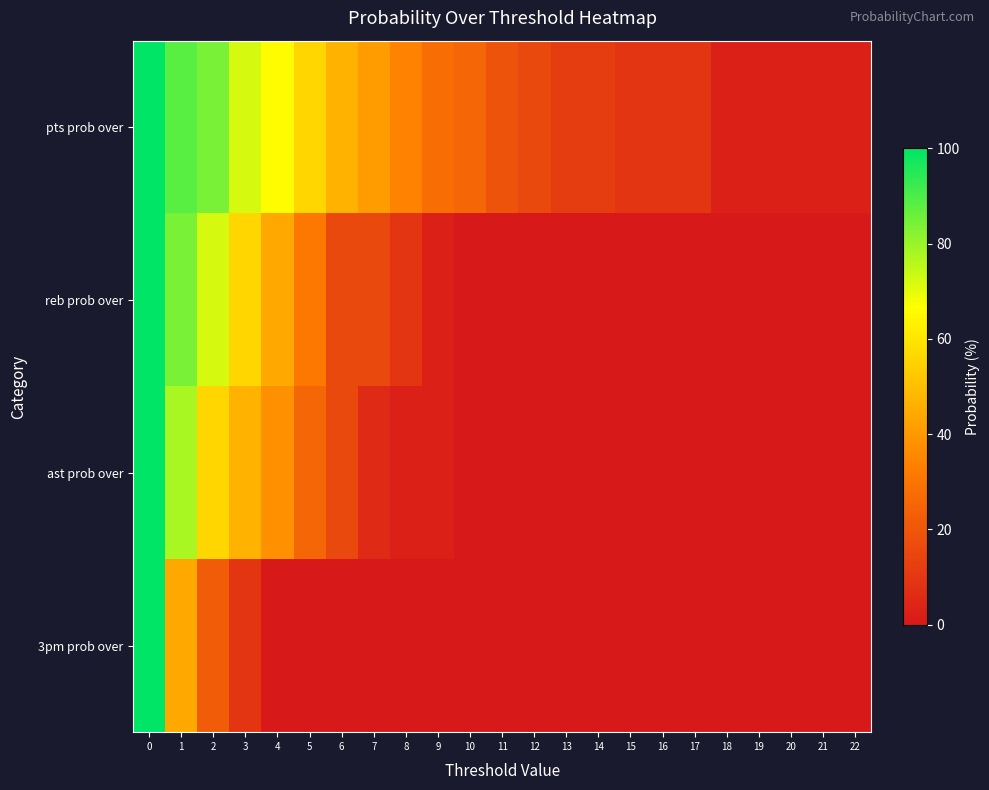

Reading left to right, extract all data points from this chart.

pts prob over: 0=100	1=88	2=84	3=72	4=66	5=56	6=47	7=41	8=34	9=28	10=25	11=19	12=16	13=12	14=12	15=9	16=9	17=9	18=3	19=3	20=3	21=3	22=3
reb prob over: 0=100	1=84	2=72	3=56	4=44	5=31	6=16	7=16	8=9	9=3	10=0	11=0	12=0	13=0	14=0	15=0	16=0	17=0	18=0	19=0	20=0	21=0	22=0
ast prob over: 0=100	1=78	2=56	3=47	4=38	5=25	6=16	7=6	8=3	9=3	10=0	11=0	12=0	13=0	14=0	15=0	16=0	17=0	18=0	19=0	20=0	21=0	22=0
3pm prob over: 0=100	1=44	2=22	3=9	4=0	5=0	6=0	7=0	8=0	9=0	10=0	11=0	12=0	13=0	14=0	15=0	16=0	17=0	18=0	19=0	20=0	21=0	22=0